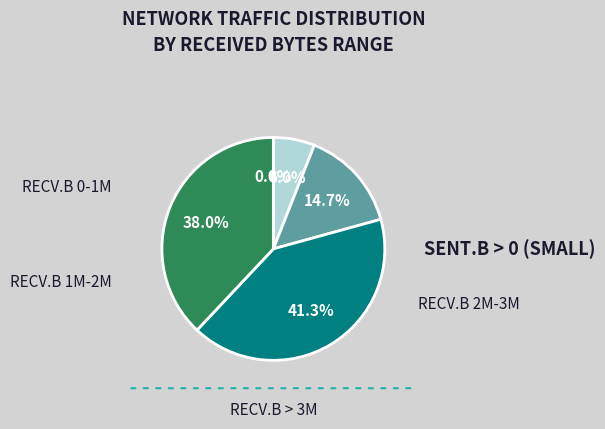

Does any single category account for the majority?

No